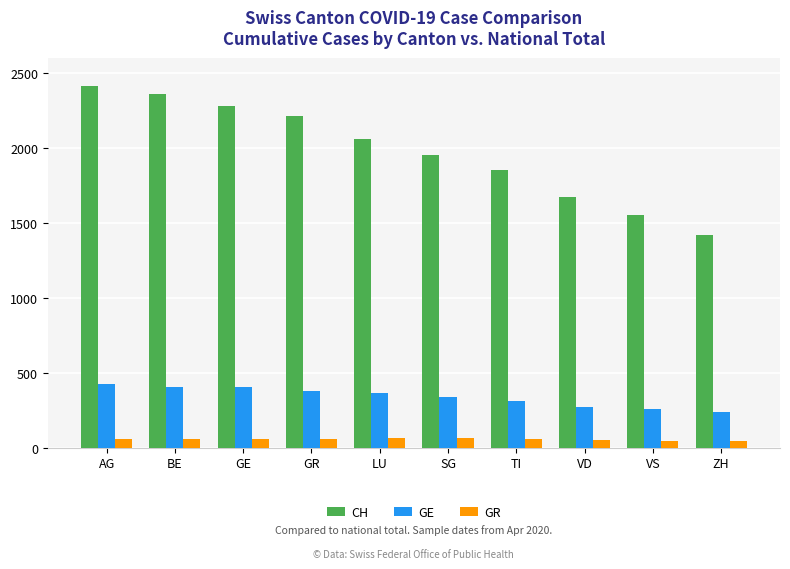

Which series changed the most between BE and ZH?

CH